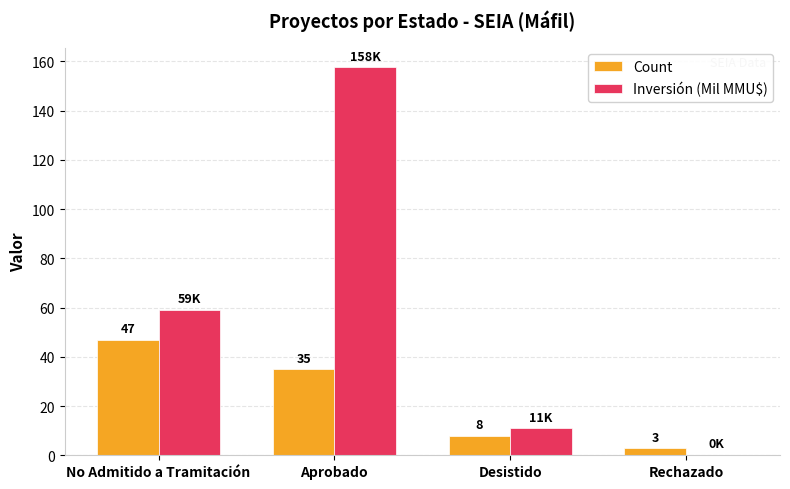

Is the value of Inversión (Mil MMU$) at Aprobado greater than the value of Count at Desistido?

Yes